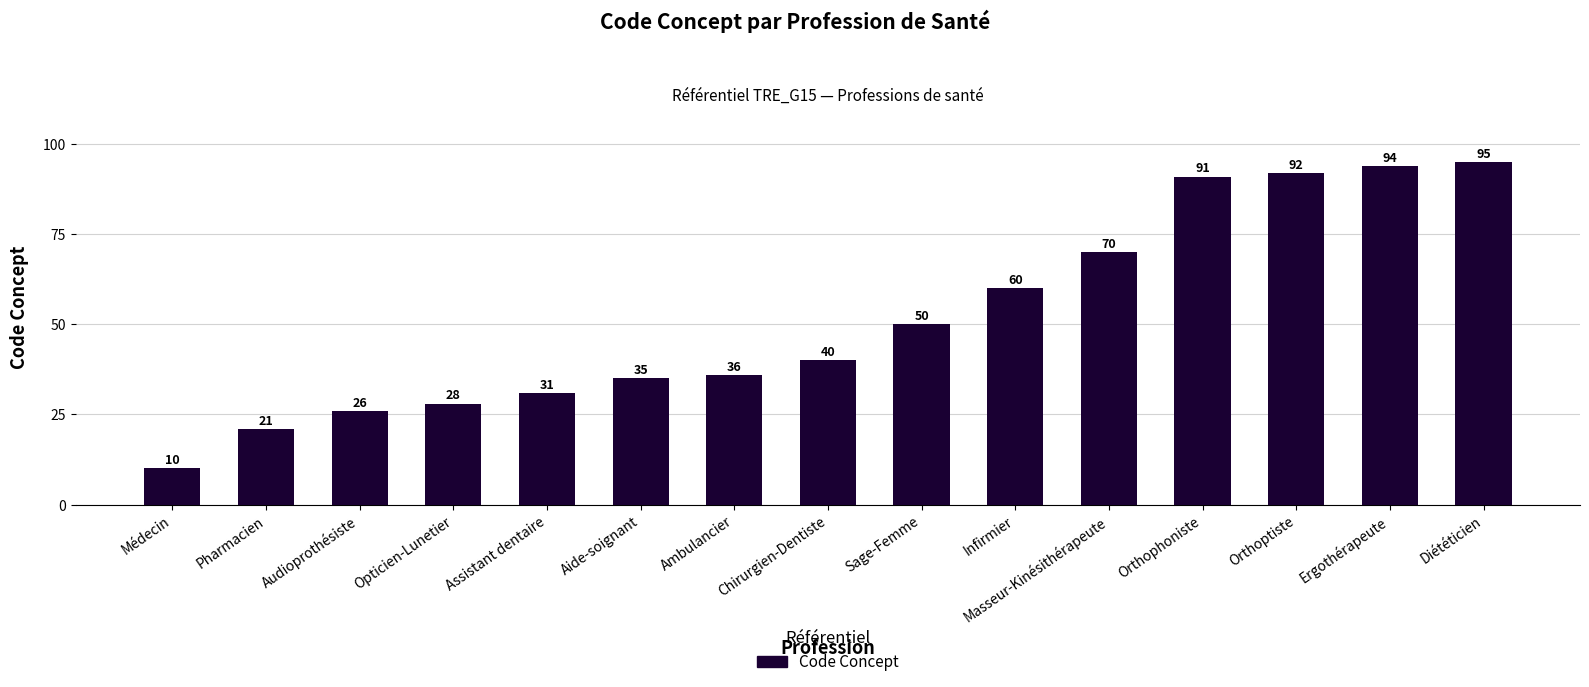

What is the minimum value shown in the chart?

10